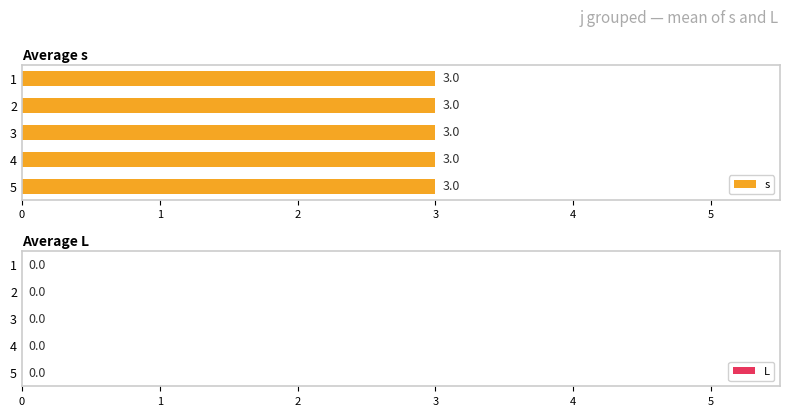

Is the value of L at 11 greater than the value of s at 13?

No